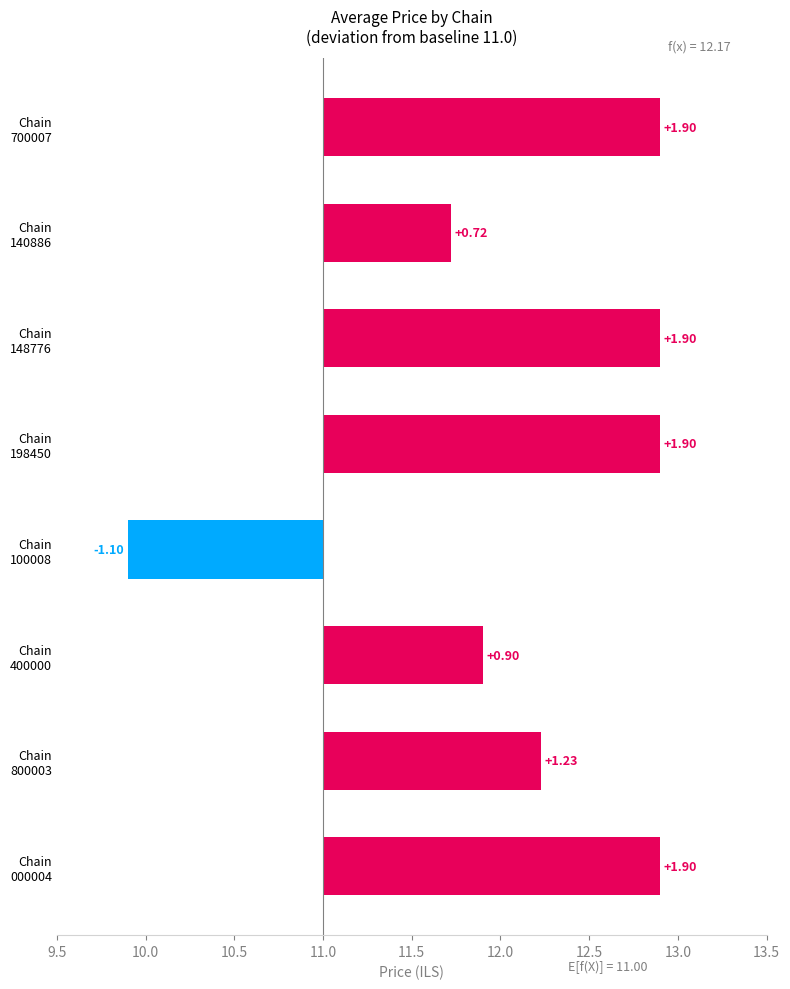

How many data points are less than 1?

3